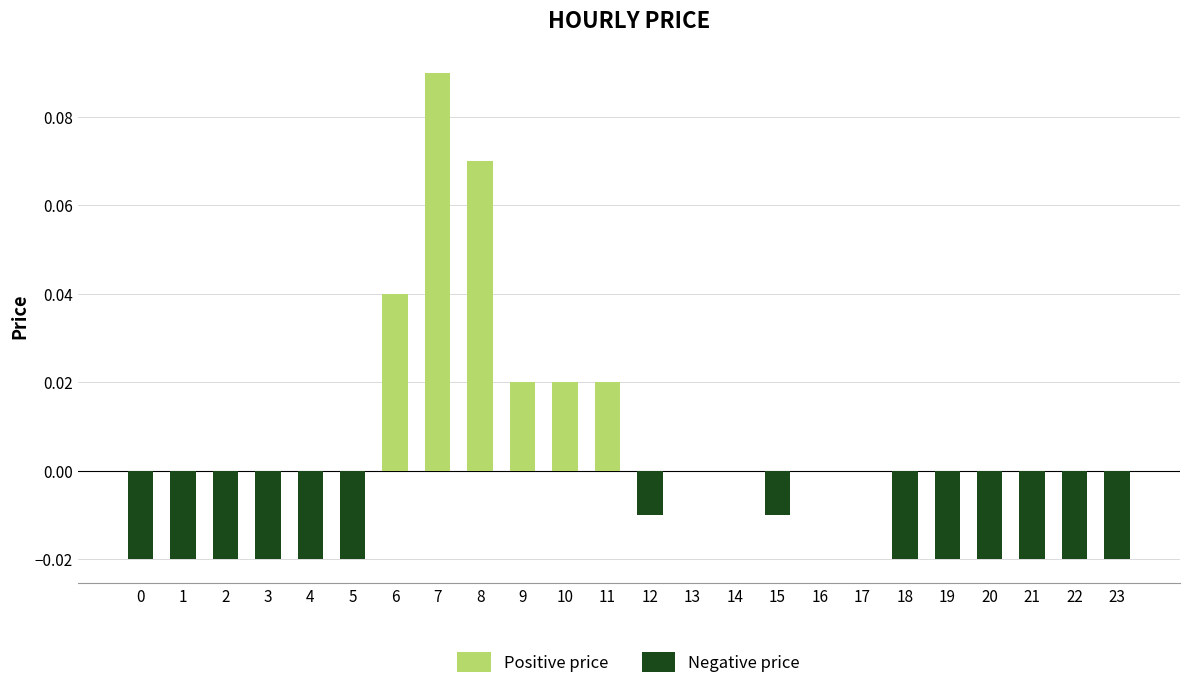

How many values in Negative price are below zero?

14